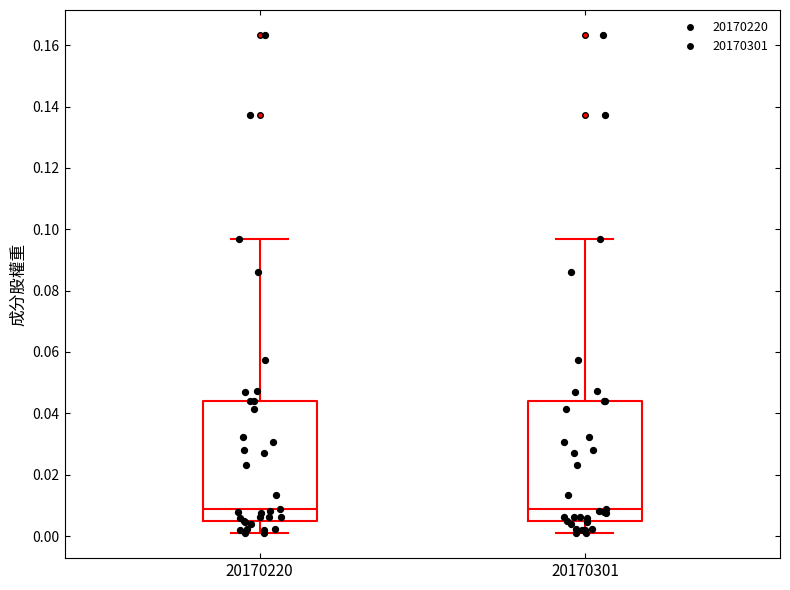

Reading left to right, transcribe this box plot: for each box, give where its median line is, the range the box spans, and where its two whiskers end, as read against the y-axis. The values are not printed on the chart, so give them approximately, as read against the axis.

20170220: median 0.008, box 0.004 to 0.044, whiskers 0.000 to 0.096
20170301: median 0.008, box 0.004 to 0.044, whiskers 0.000 to 0.096